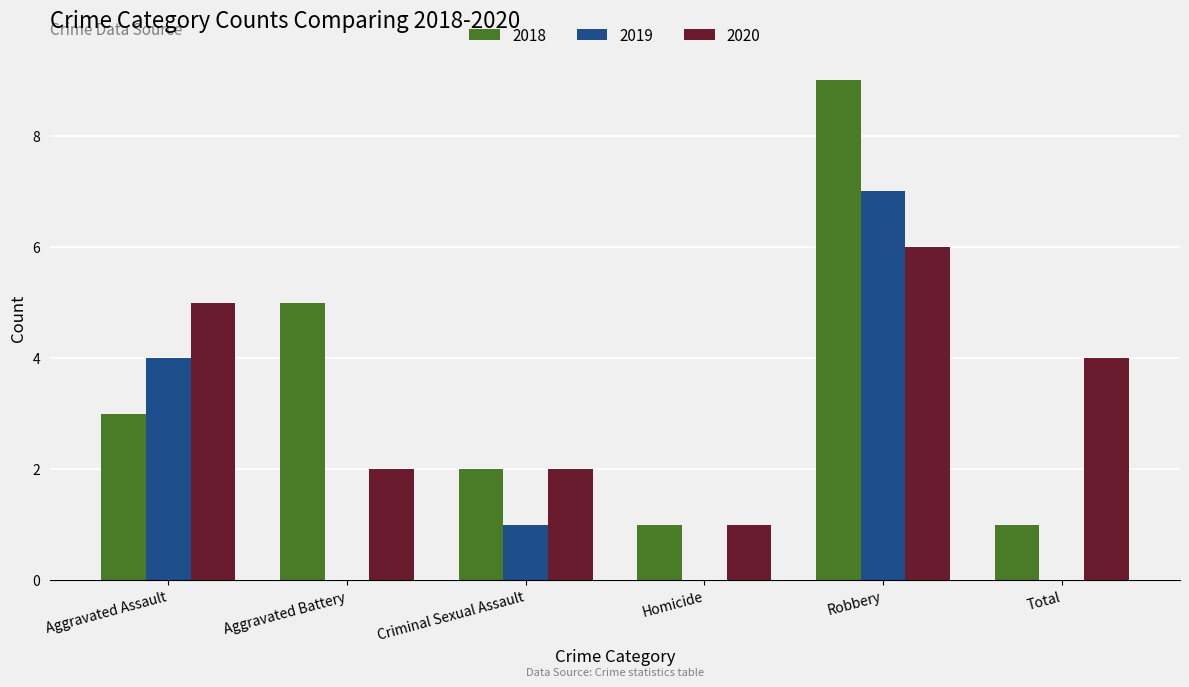

What are all the series names shown in the legend?

2018, 2019, 2020